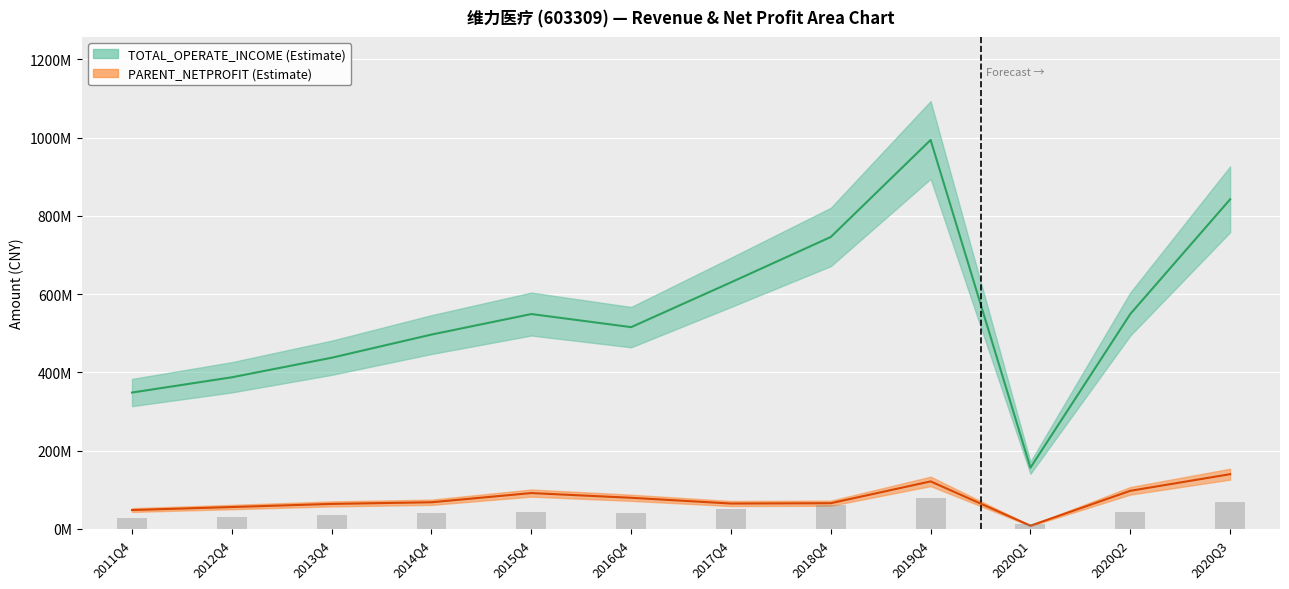

True or false: PARENT_NETPROFIT has a value of 100729914.2 at 2013Q4.

False